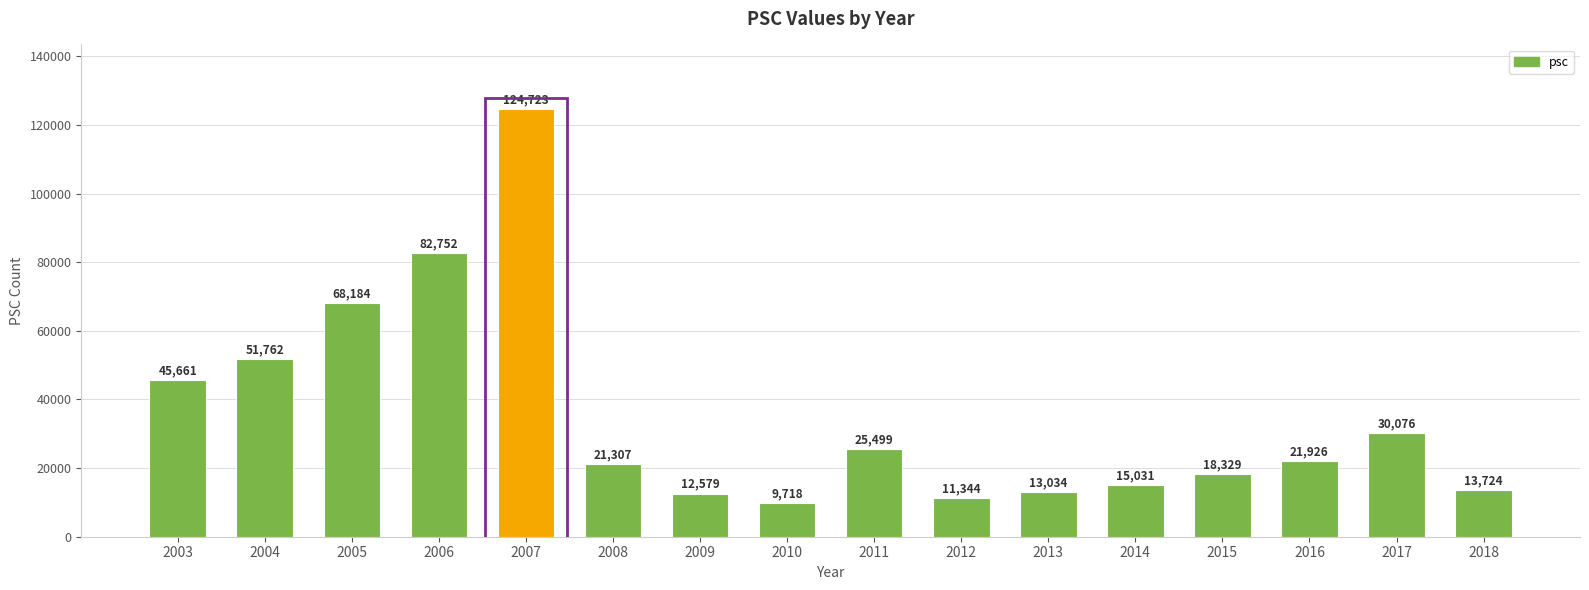

List the labels in order of value, largest first.

2007, 2006, 2005, 2004, 2003, 2017, 2011, 2016, 2008, 2015, 2014, 2018, 2013, 2009, 2012, 2010